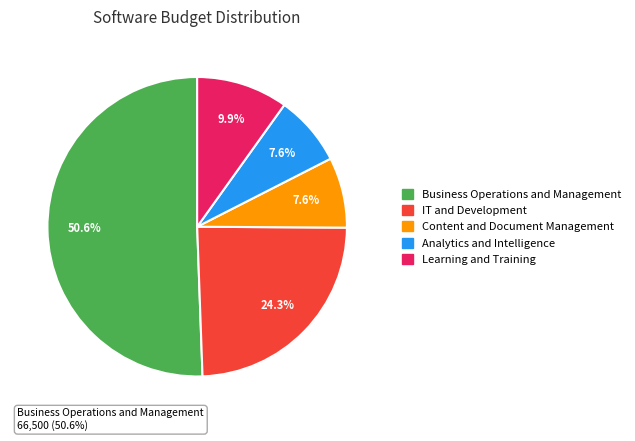

Does IT and Development account for over 50% of the chart?

No